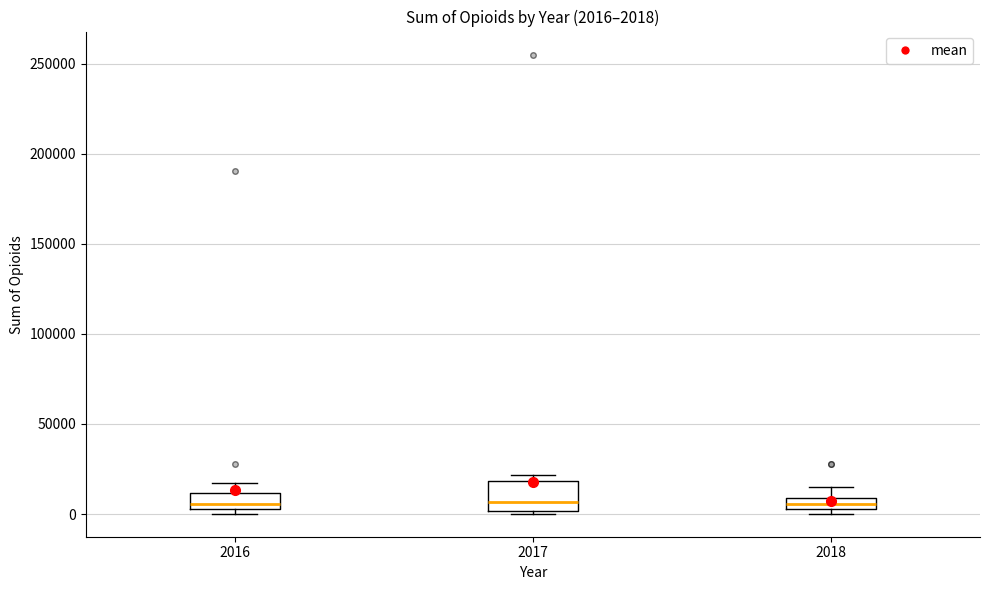

Comparing the boxes themselves (not the whiskers), which one is the tallest?

2017